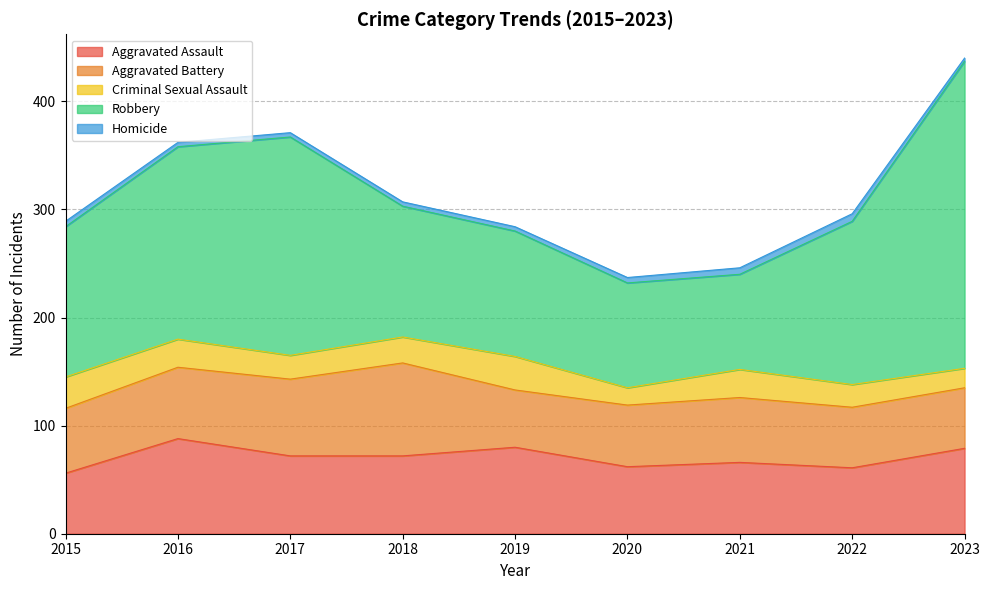

True or false: Criminal Sexual Assault and Aggravated Battery intersect in this chart.

False